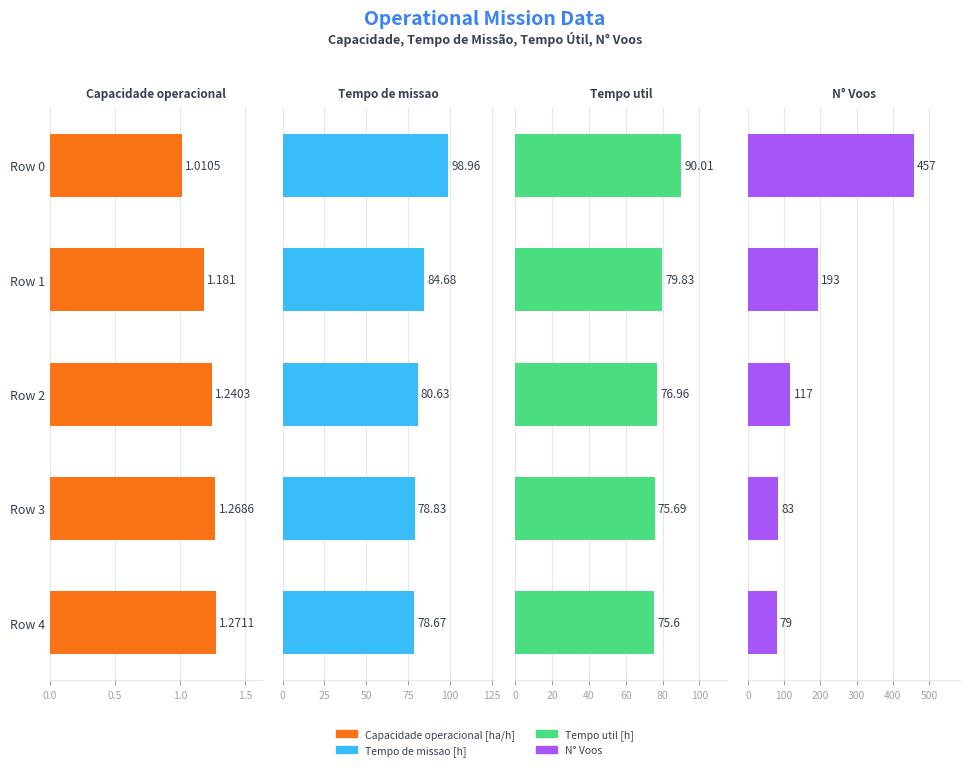

How many bars are there in total?

20